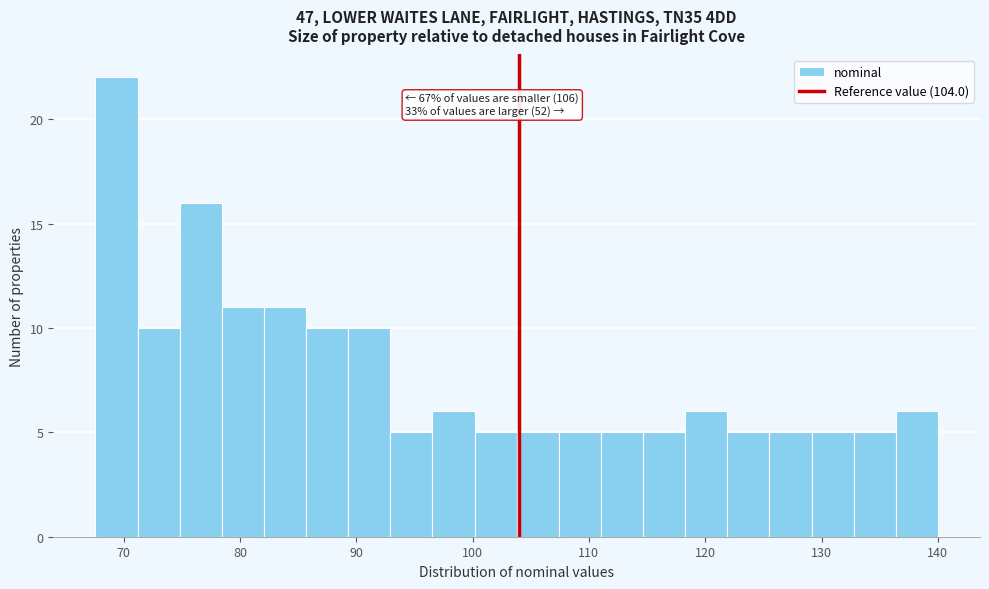

Read against the x-axis, roughly where is the centre of the tallest bar?

69